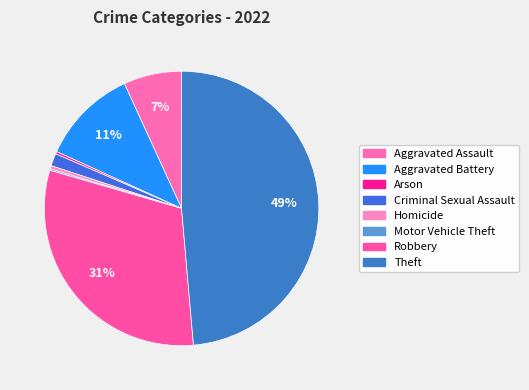

How much of the chart is everything except Theft?

51.4%